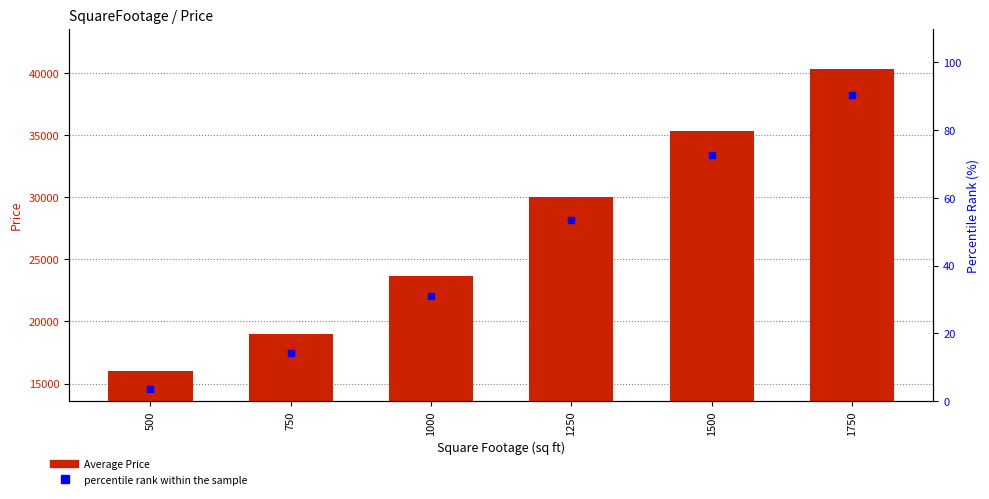

Which series has the largest total across all categories?

Average Price